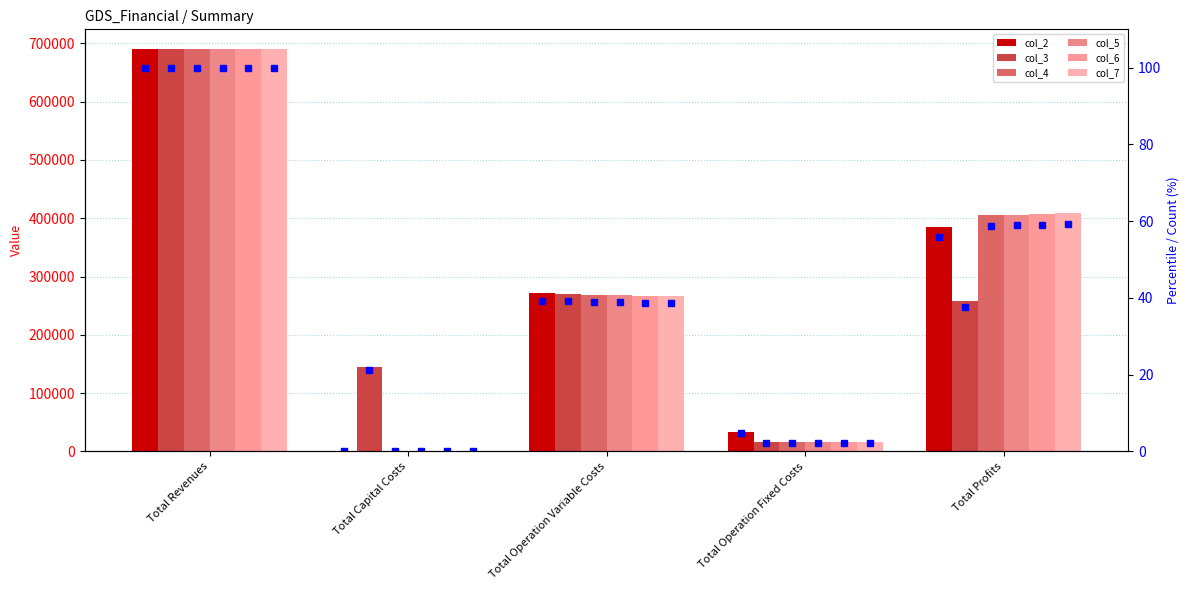

True or false: col_4 has a value of 269003.9 at Total Operation Variable Costs.

True